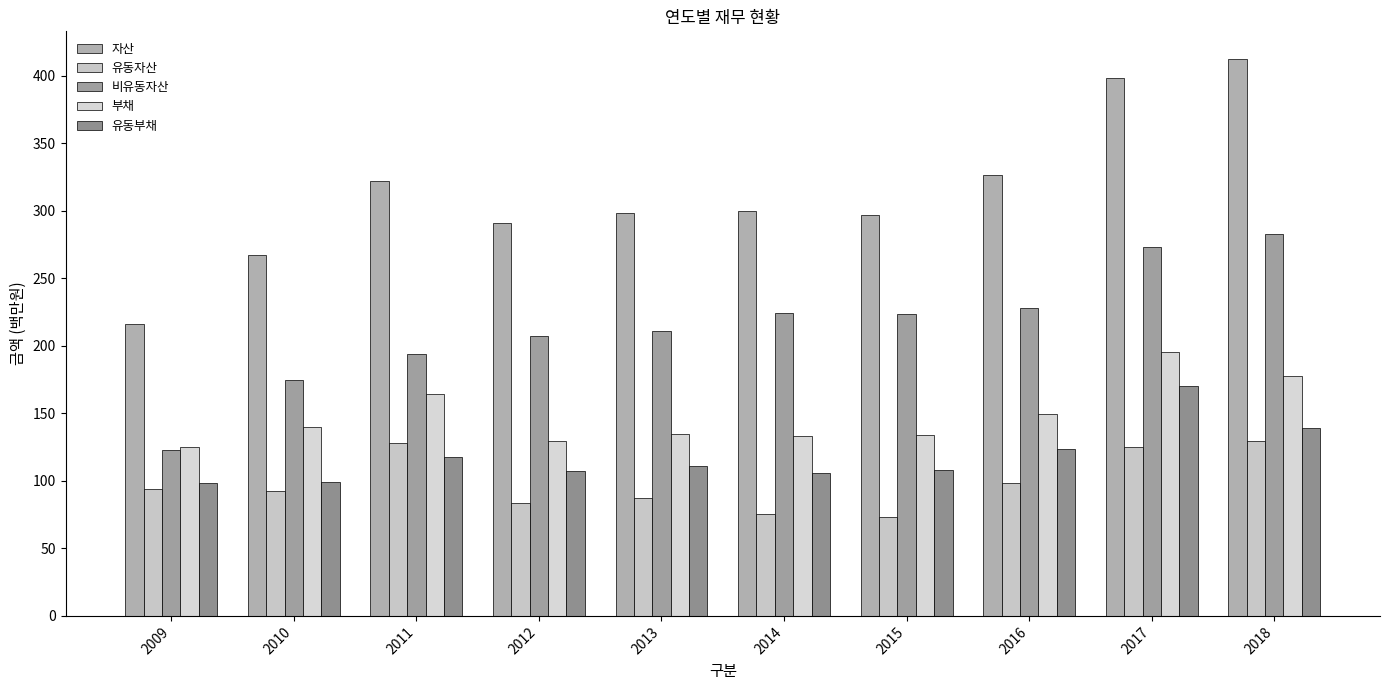

The value of 유동부채 at 2015 is 108.1. True or false?

True